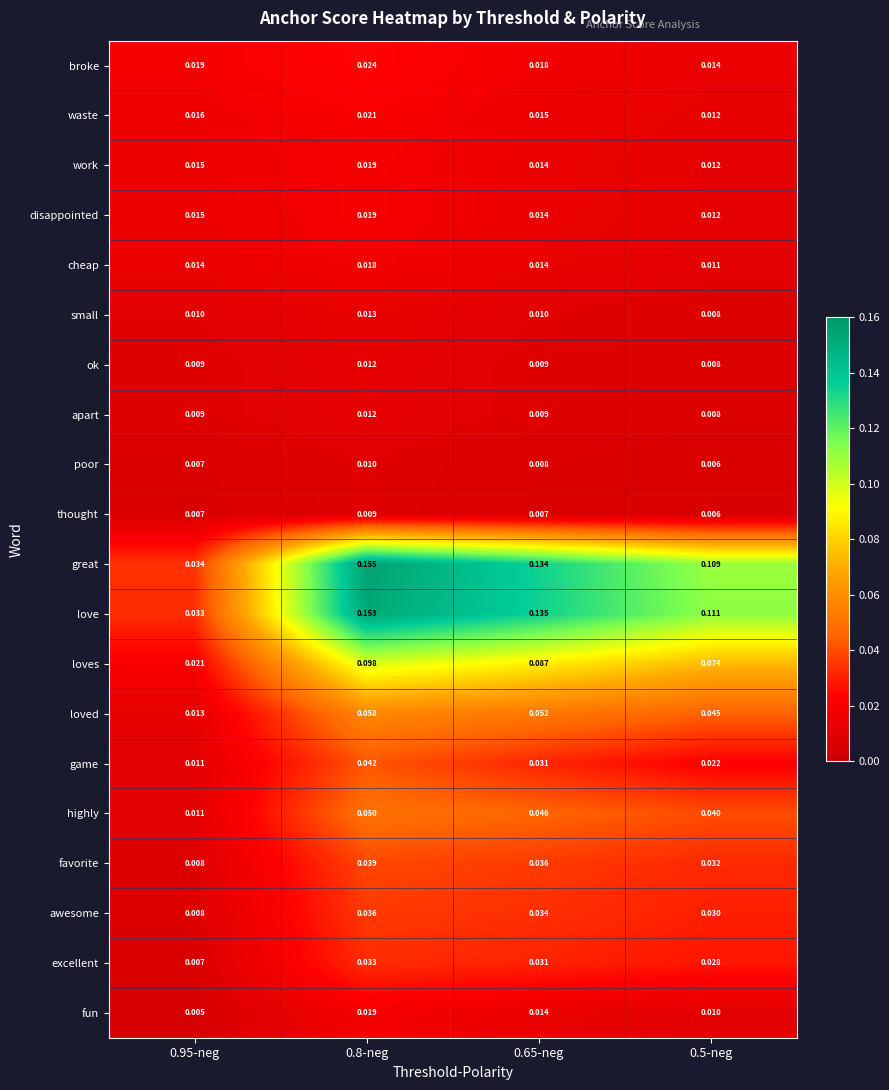

Is the value of disappointed at 0.5-neg greater than the value of great at 0.8-neg?

No